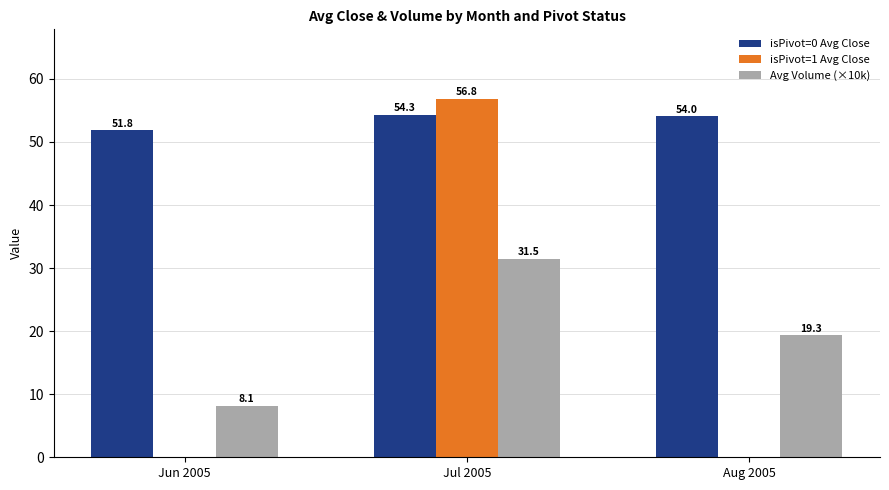

The isPivot=0 Avg Close series shows 78.9 at Jun 2005. True or false?

False